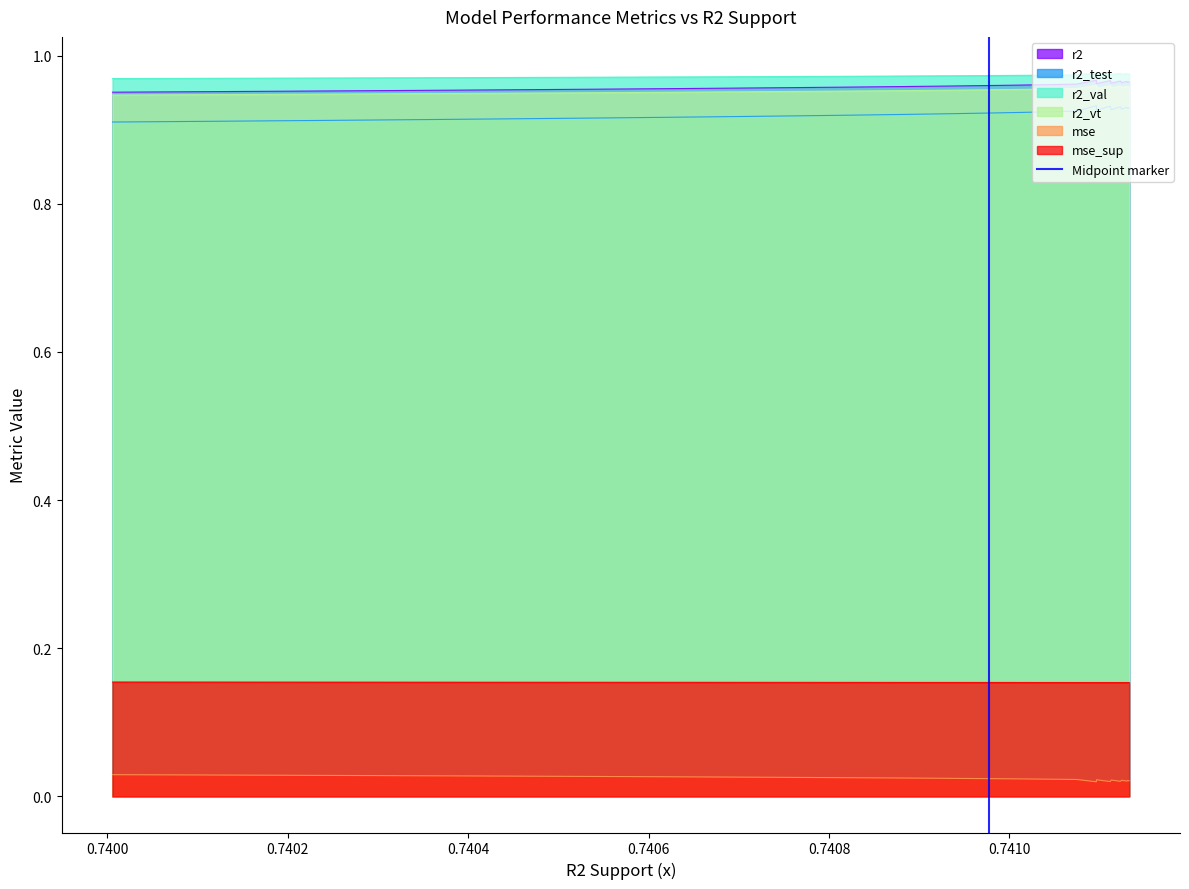

True or false: r2_test and mse_sup cross at least once.

False